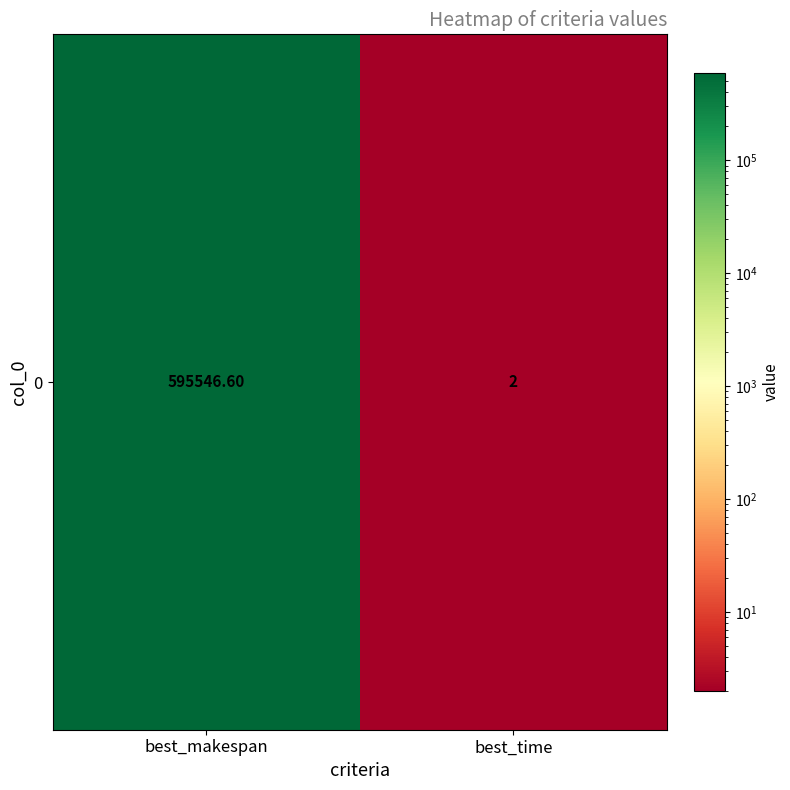

Reading left to right, what are all the values shown in this chart?

best_makespan=595546.6	best_time=2.0